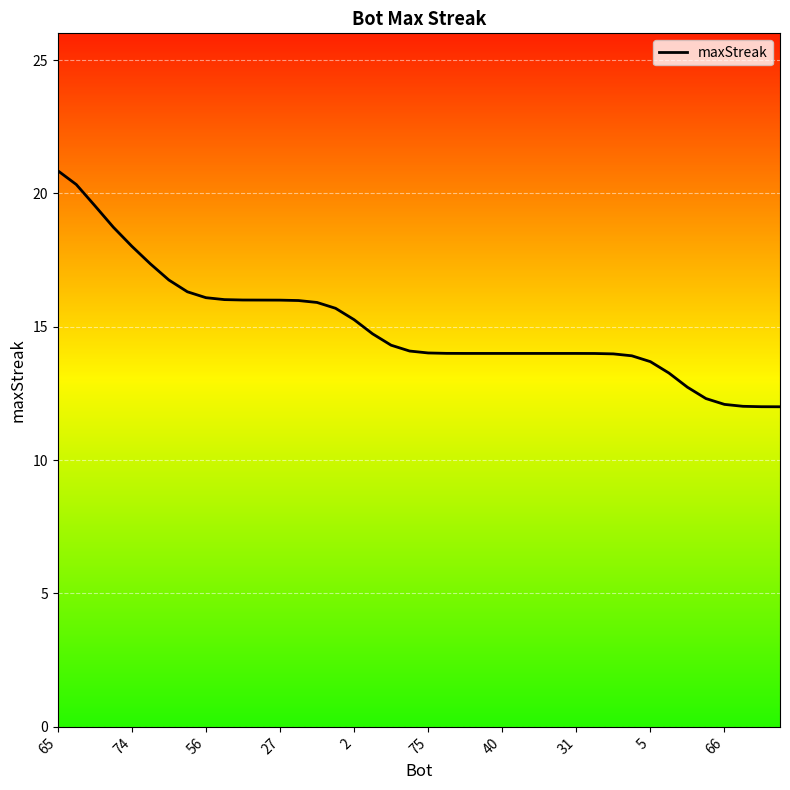

What is the difference between the maximum and minimum values?

8.9